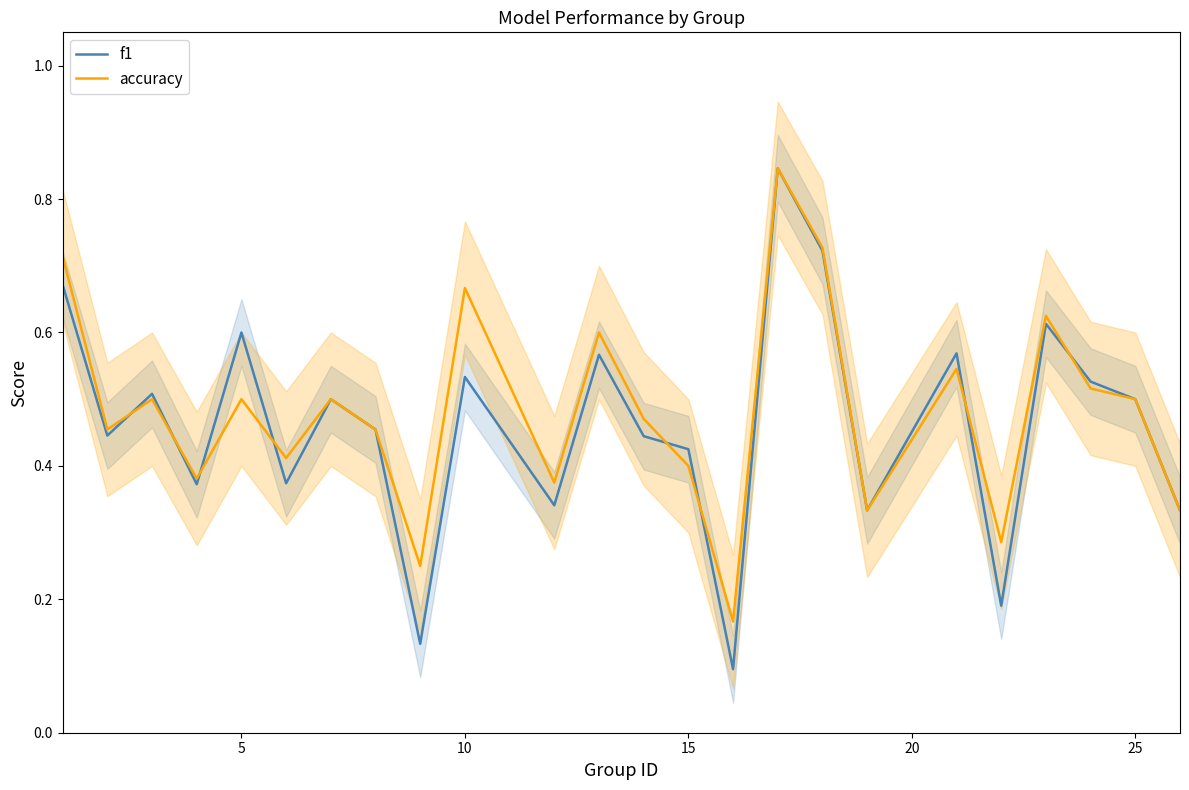

The value of f1 at 25 is 0.2. True or false?

False